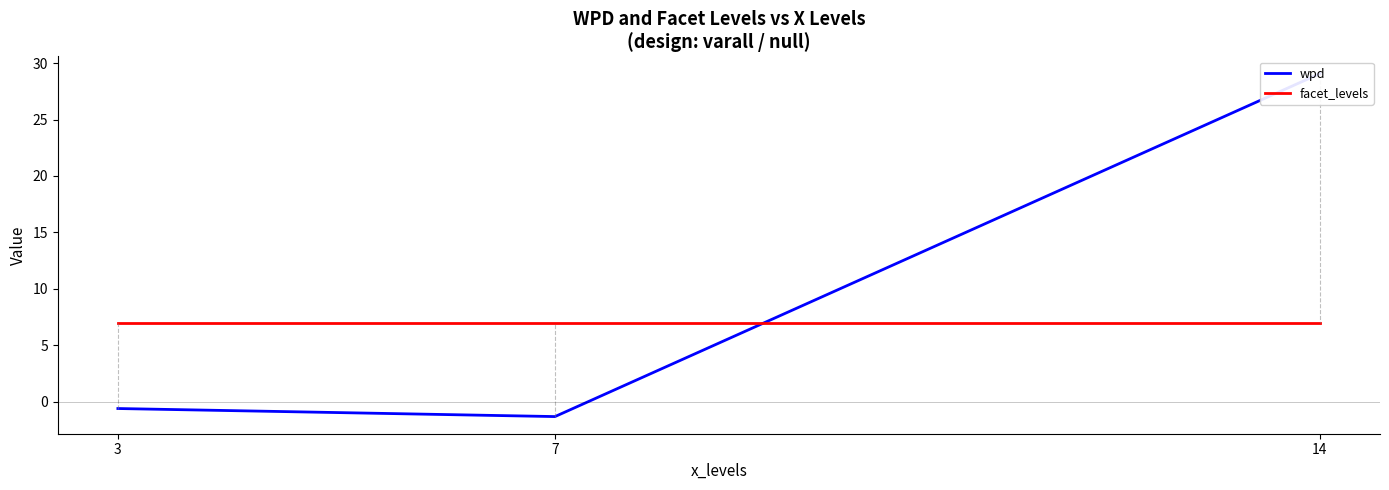

Reading left to right, list all the values displayed in this chart.

wpd: -0.6	-1.3	29.1
facet_levels: 7.0	7.0	7.0